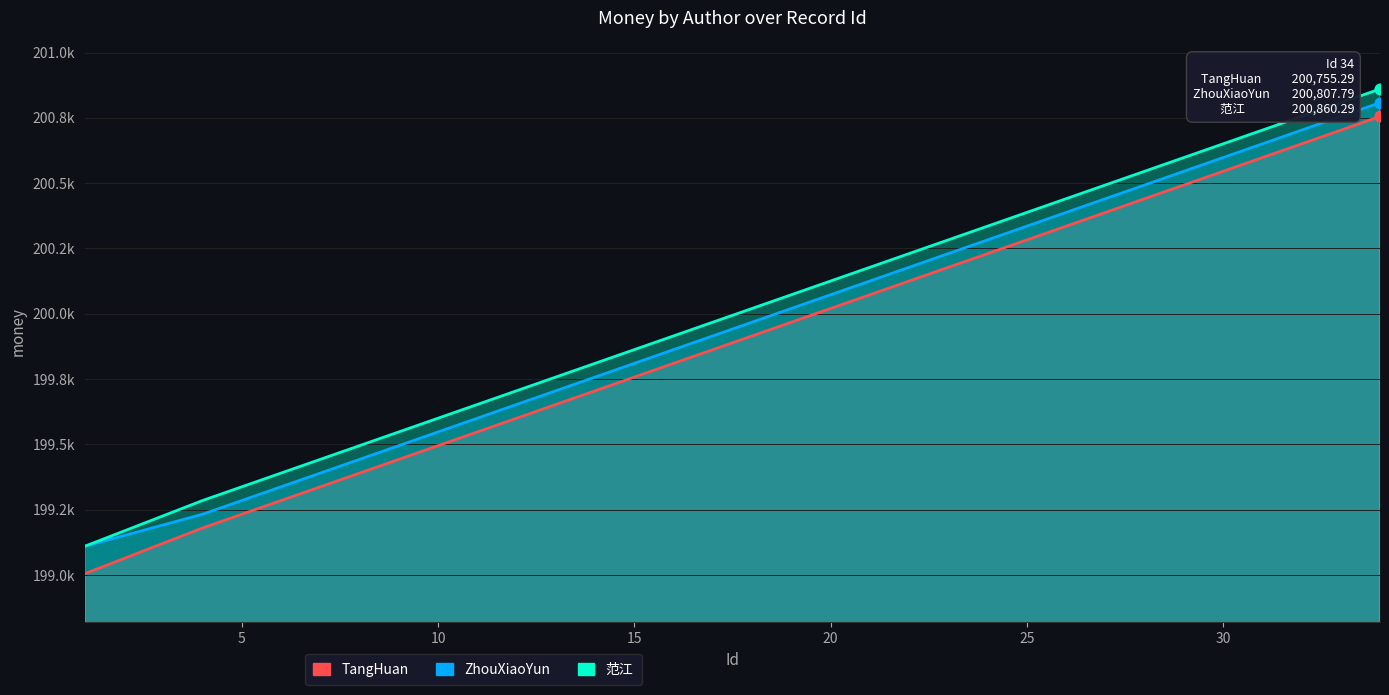

Which series reaches the maximum Y coordinate?

范江